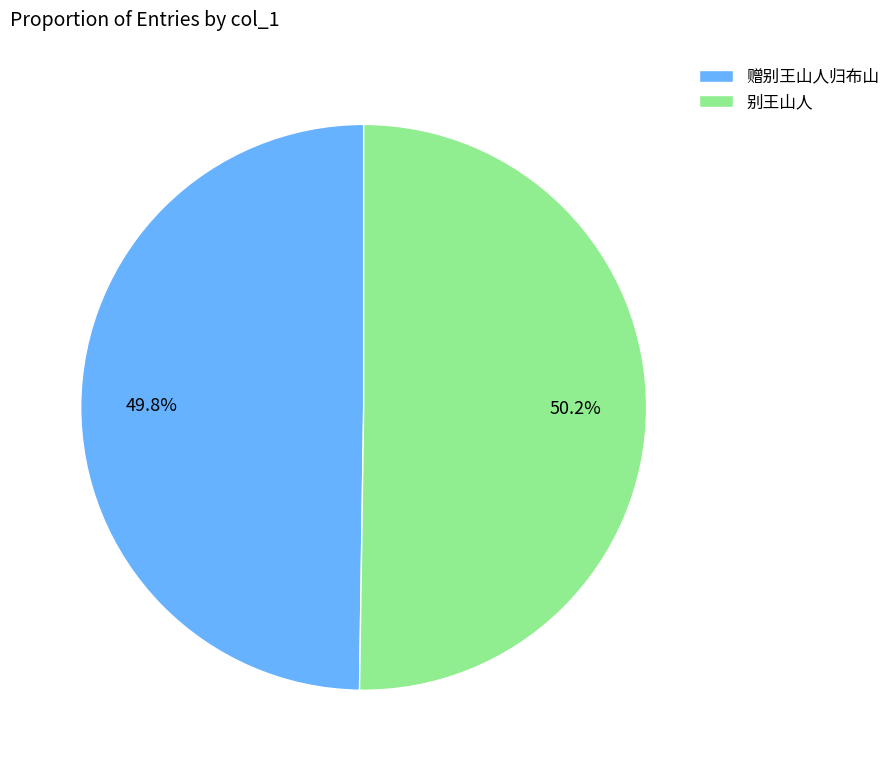

Approximately how many times larger is the value at 别王山人 compared to 赠别王山人归布山?

1.0